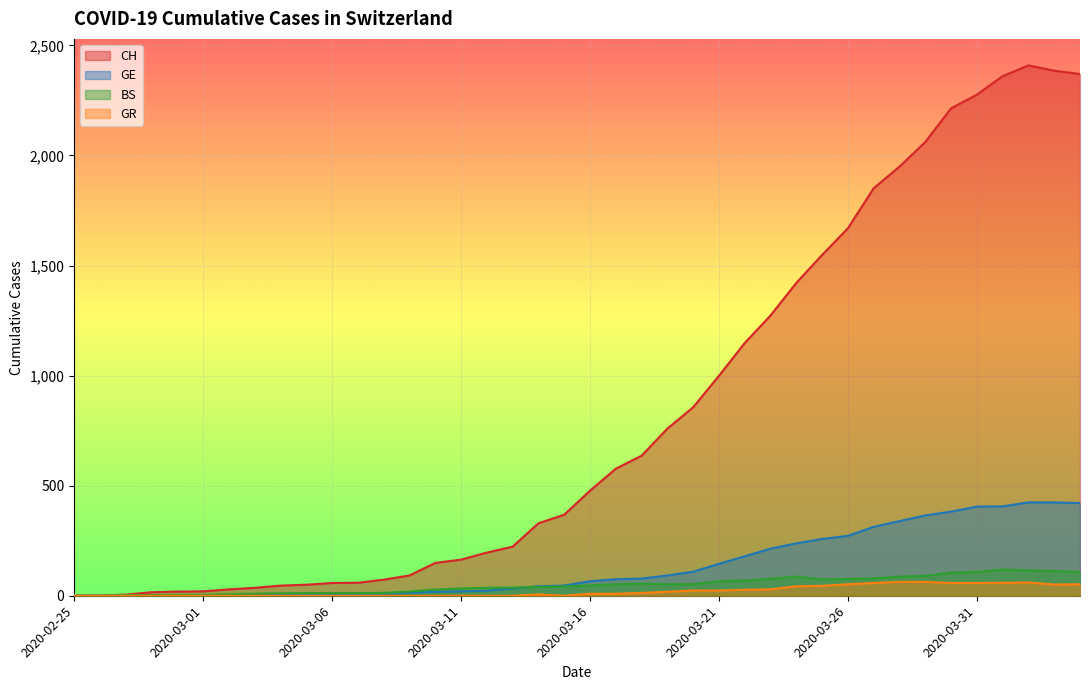

What is the sum of all BS values?

1955